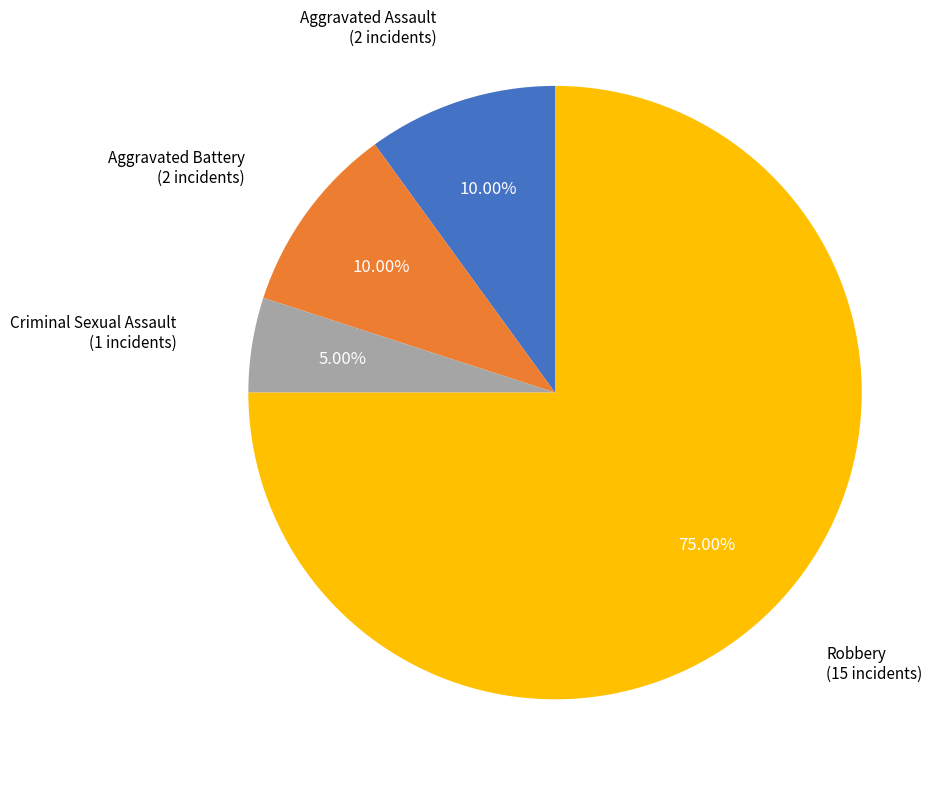

Does any single category account for the majority?

Yes